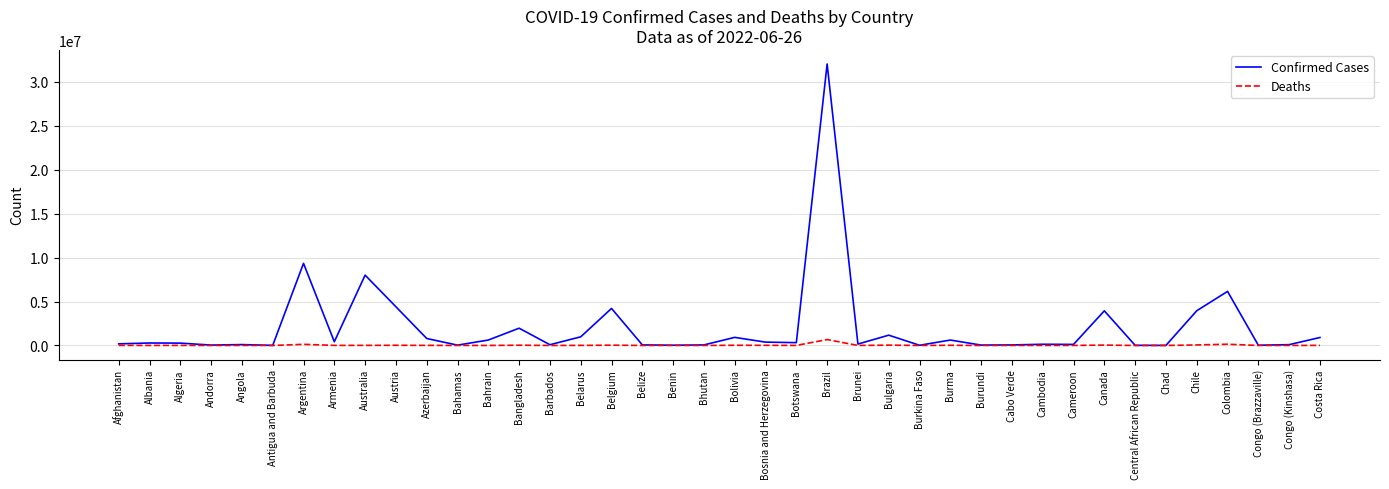

Which series has the largest range (max minus min)?

Confirmed Cases